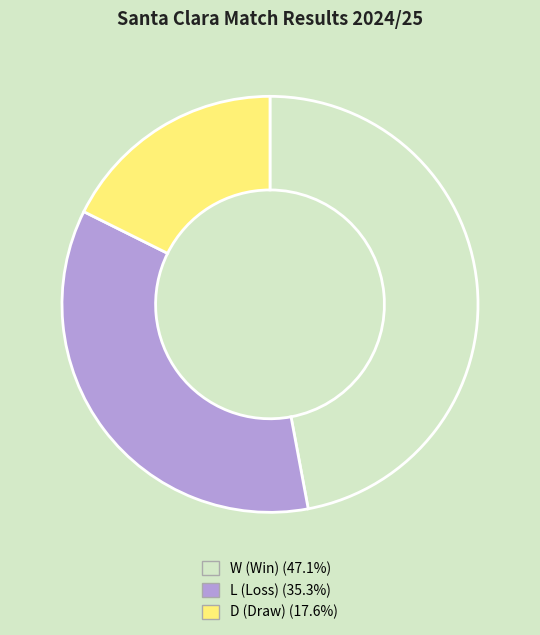

What is the smallest slice in the pie chart?

D